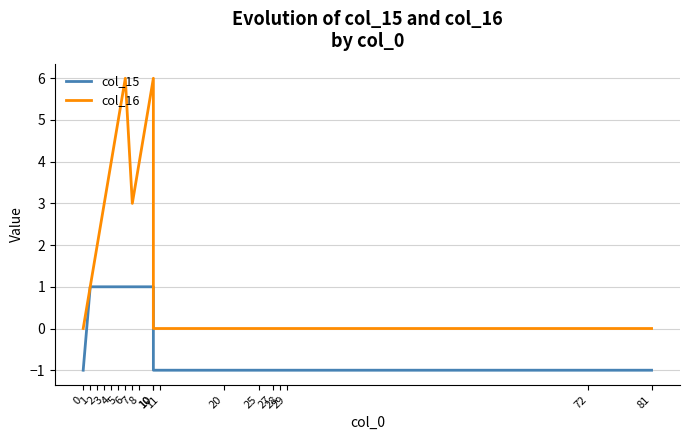

What is the sum of all col_16 values?

34